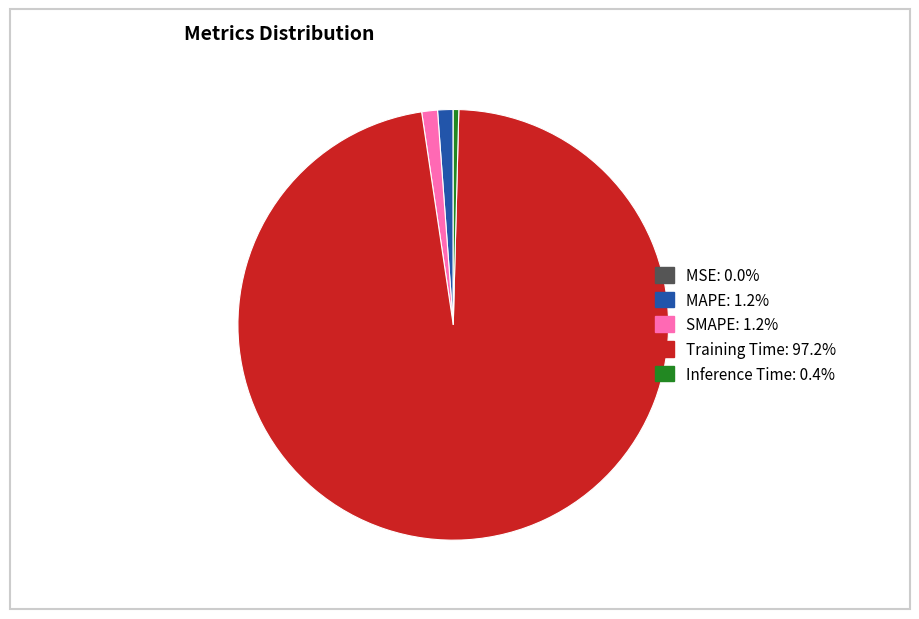

Does any single category account for the majority?

Yes